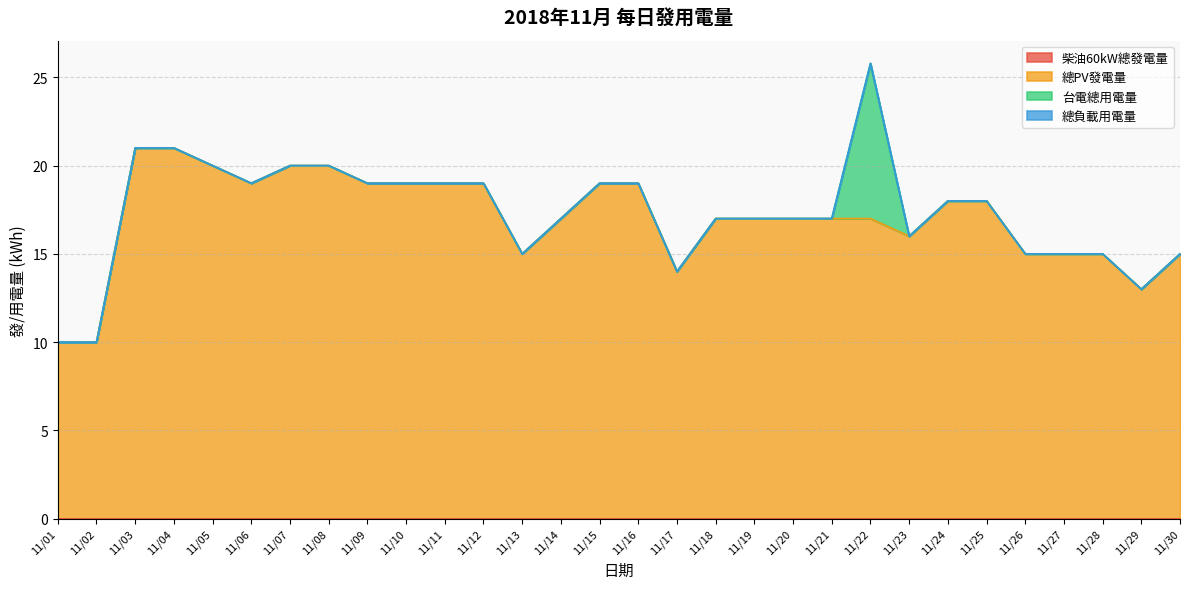

What is the difference between the 總PV發電量 values at 11/09 and 11/20?

2.0